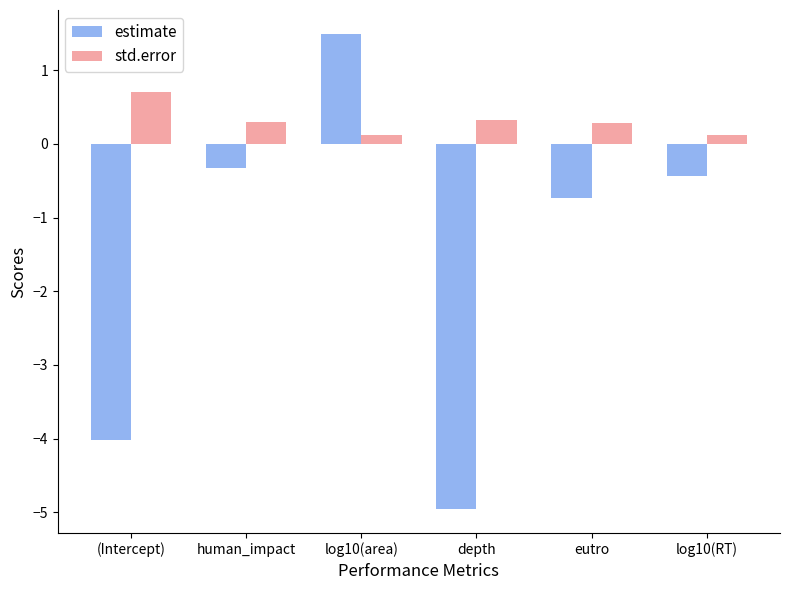

Is it true that estimate equals -0.7 at eutro?

True